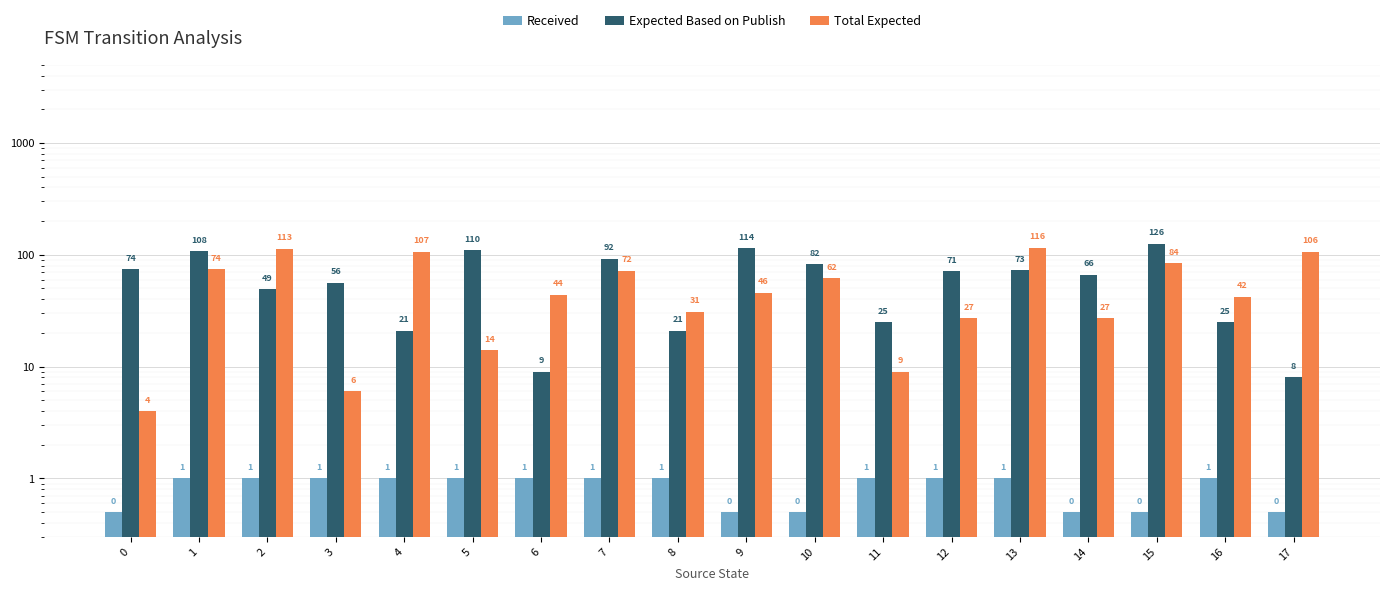

How many categories are shown in the chart?

18